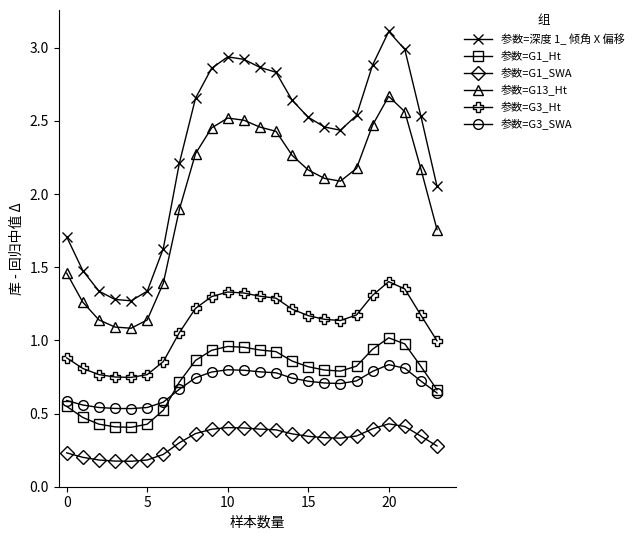

Rank the series by their maximum value, from lowest to highest.

参数=G1_SWA, 参数=G3_SWA, 参数=G1_Ht, 参数=G3_Ht, 参数=G13_Ht, 参数=深度 1_ 倾角 X 偏移